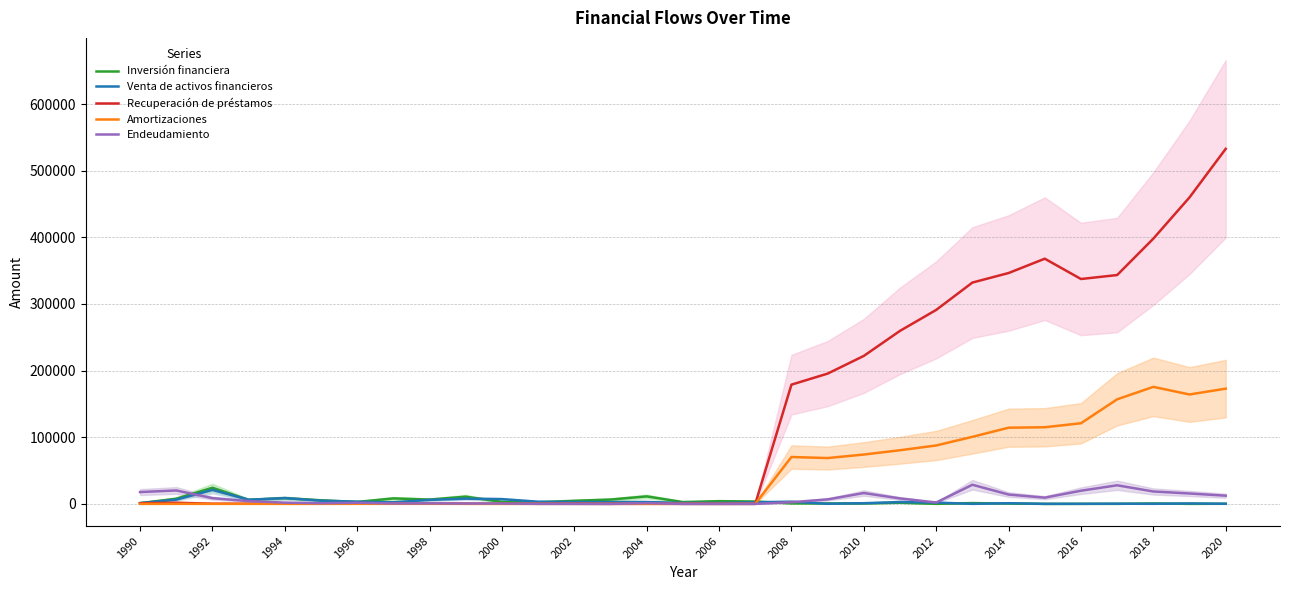

What is the maximum value for Endeudamiento?

28678